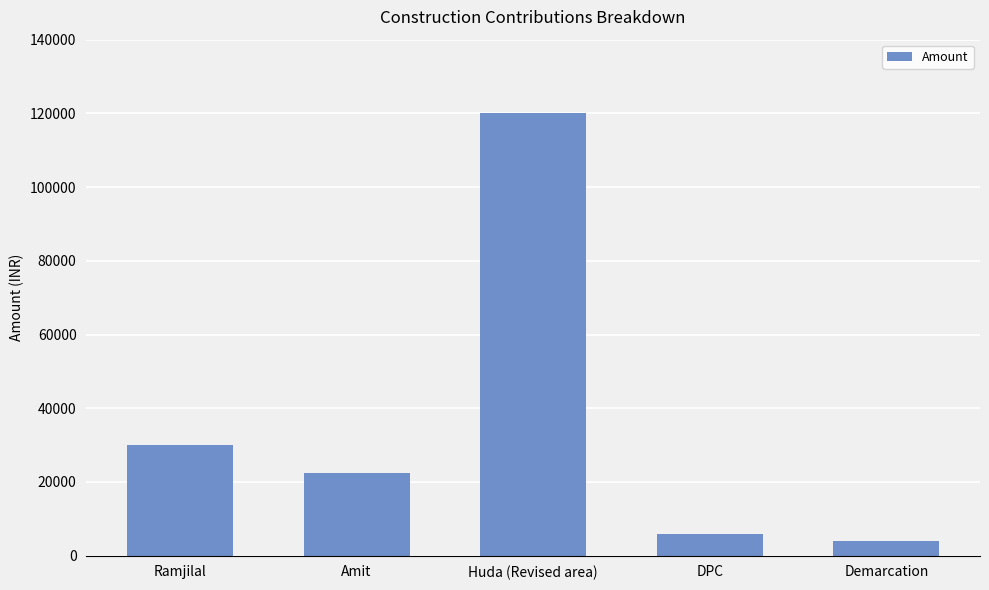

Which category has the lowest value across all series?

Demarcation